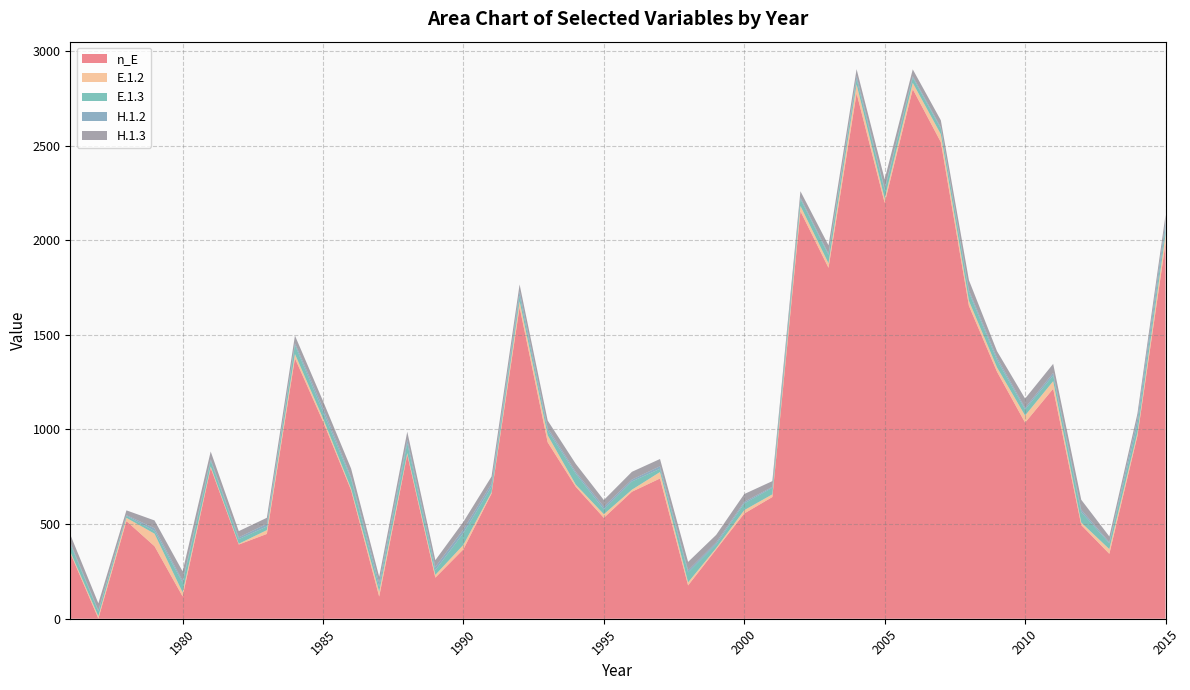

Reading left to right, transcribe all the data shown in this chart.

n_E: 1976=347.0	1977=1.0	1978=516.0	1979=383.0	1980=118.0	1981=797.0	1982=392.0	1983=448.0	1984=1376.0	1985=1042.0	1986=679.0	1987=117.0	1988=867.0	1989=217.0	1990=367.0	1991=661.0	1992=1646.0	1993=932.0	1994=697.0	1995=533.0	1996=671.0	1997=741.0	1998=176.0	1999=366.0	2000=556.0	2001=643.0	2002=2153.0	2003=1854.0	2004=2776.0	2005=2197.0	2006=2798.0	2007=2518.0	2008=1653.0	2009=1305.0	2010=1036.0	2011=1215.0	2012=495.0	2013=343.0	2014=966.0	2015=1983.0
E.1.2: 1976=7.6	1977=12.3	1978=17.0	1979=66.2	1980=21.2	1981=7.4	1982=4.1	1983=20.0	1984=22.5	1985=16.2	1986=8.6	1987=25.6	1988=8.0	1989=14.7	1990=23.7	1991=7.2	1992=31.6	1993=37.2	1994=11.3	1995=19.1	1996=10.7	1997=34.0	1998=15.9	1999=7.3	2000=17.6	2001=14.1	2002=28.0	2003=23.7	2004=47.2	2005=22.2	2006=33.0	2007=41.6	2008=26.5	2009=22.7	2010=37.5	2011=40.0	2012=12.9	2013=24.8	2014=15.1	2015=45.3
E.1.3: 1976=40.7	1977=25.6	1978=10.5	1979=14.4	1980=51.7	1981=30.3	1982=24.5	1983=19.6	1984=47.5	1985=35.7	1986=50.9	1987=24.8	1988=52.7	1989=25.3	1990=62.3	1991=29.1	1992=30.6	1993=25.4	1994=58.0	1995=25.5	1996=43.8	1997=17.2	1998=53.0	1999=20.1	2000=35.8	2001=35.1	2002=37.0	2003=44.1	2004=28.5	2005=45.5	2006=28.2	2007=30.1	2008=45.1	2009=39.2	2010=32.1	2011=30.6	2012=55.5	2013=30.9	2014=42.2	2015=35.0
H.1.2: 1976=8.4	1977=5.4	1978=3.8	1979=14.3	1980=9.3	1981=8.1	1982=9.3	1983=13.6	1984=9.8	1985=20.5	1986=9.5	1987=21.9	1988=18.3	1989=17.0	1990=19.2	1991=16.6	1992=21.9	1993=13.2	1994=9.6	1995=14.4	1996=9.7	1997=13.5	1998=11.1	1999=9.6	2000=8.4	2001=4.7	2002=7.9	2003=6.9	2004=16.4	2005=7.2	2006=8.0	2007=6.6	2008=11.1	2009=12.5	2010=8.9	2011=13.4	2012=12.7	2013=5.7	2014=33.1	2015=32.4
H.1.3: 1976=41.0	1977=37.2	1978=25.3	1979=41.4	1980=50.0	1981=40.8	1982=32.9	1983=32.2	1984=40.3	1985=35.8	1986=45.3	1987=32.2	1988=42.3	1989=35.4	1990=39.9	1991=37.5	1992=36.2	1993=39.3	1994=42.3	1995=35.2	1996=41.1	1997=38.2	1998=44.2	1999=40.0	2000=41.0	2001=30.2	2002=33.0	2003=44.1	2004=35.7	2005=49.7	2006=35.4	2007=37.0	2008=53.1	2009=34.3	2010=48.8	2011=47.6	2012=52.5	2013=30.3	2014=27.1	2015=36.3